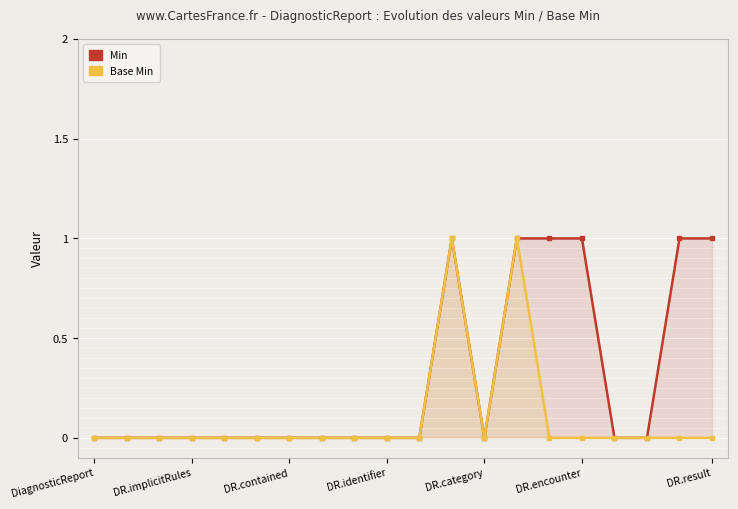

Which series has the largest range (max minus min)?

Min